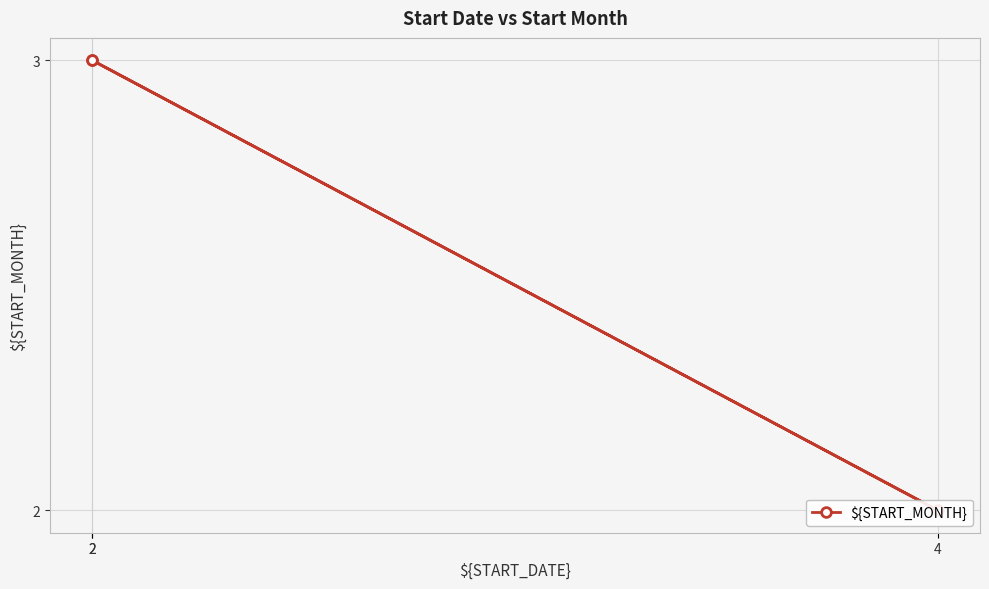

What is the difference between the second highest and minimum values?

1